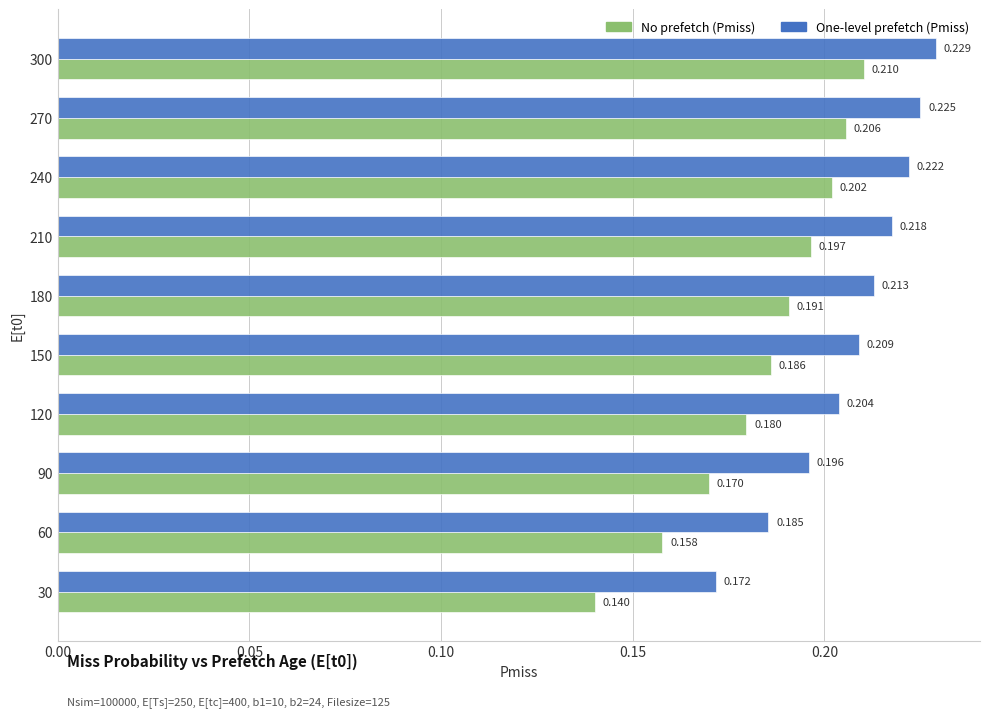

Which category has the highest value across all series?

300